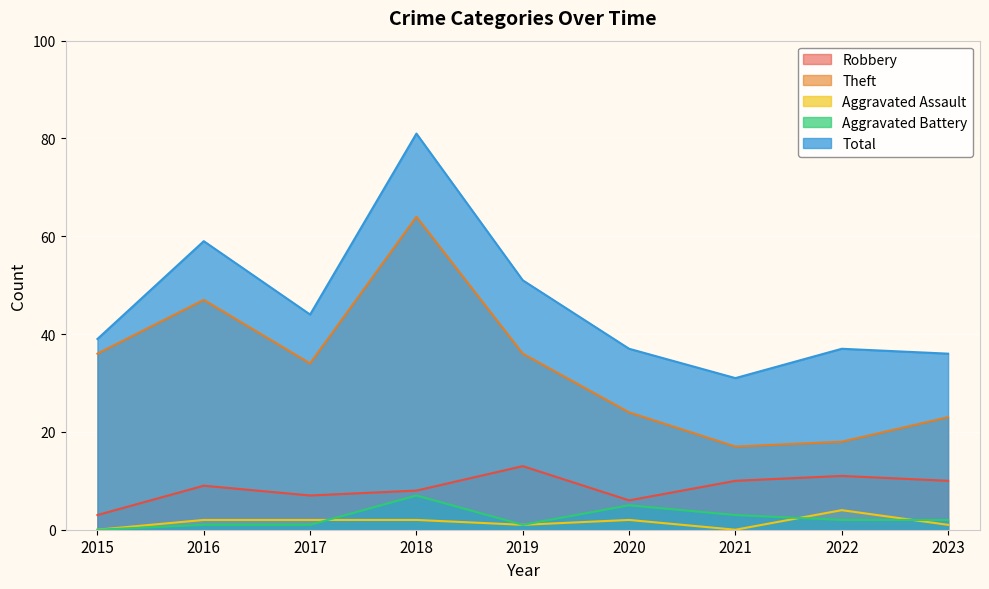

Which series changed the most between 2016 and 2019?

Theft